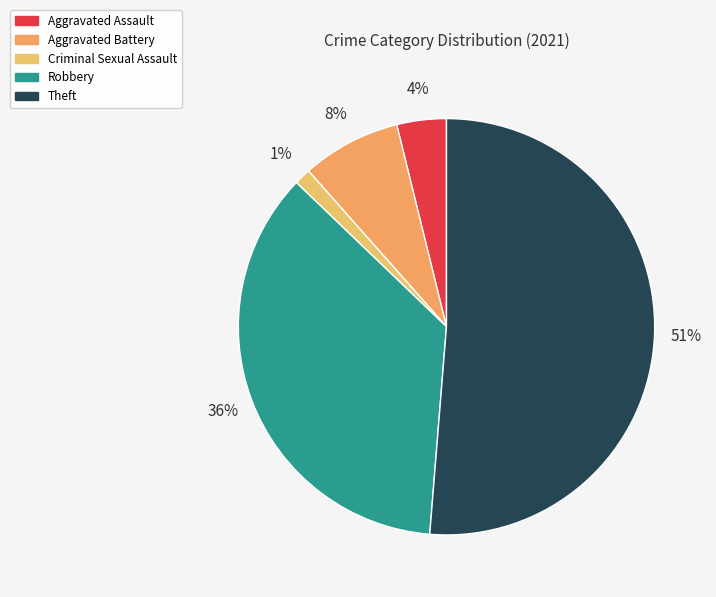

To the nearest percent, what portion does Aggravated Battery represent?

8%